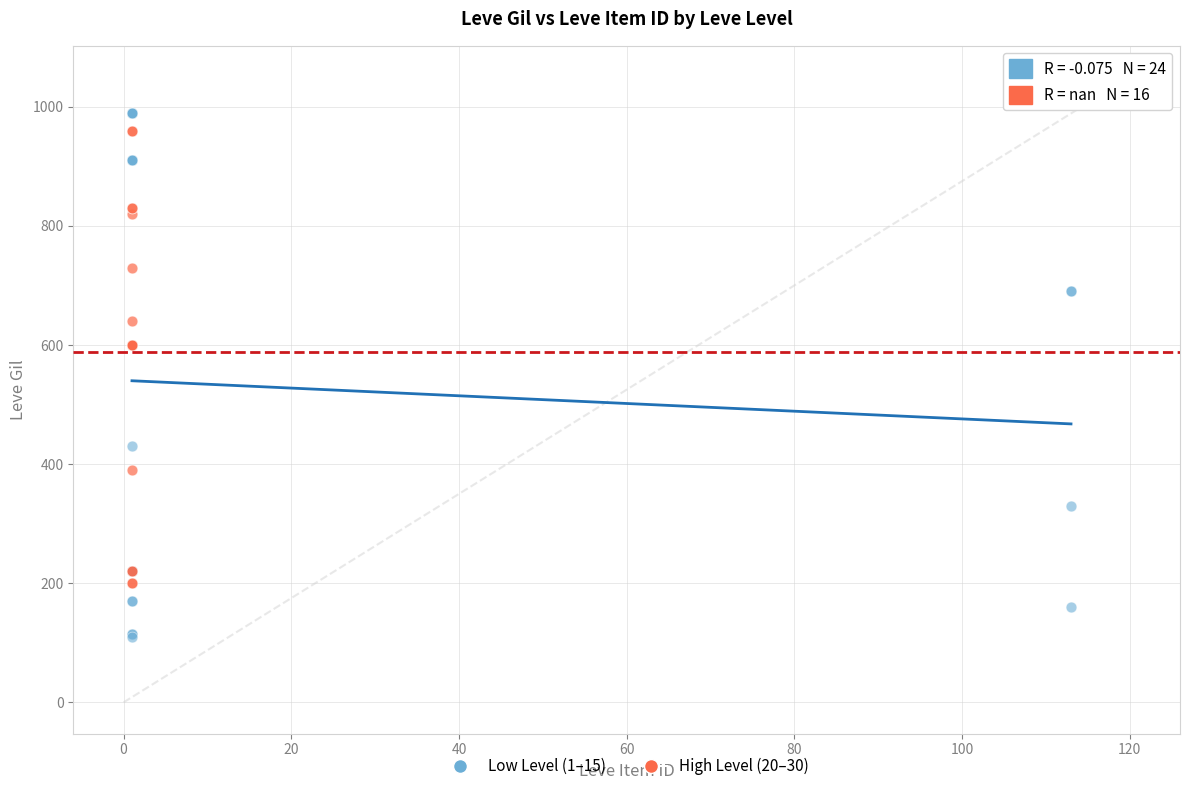

Which series has the widest spread of Y values?

Low Level (1–15)